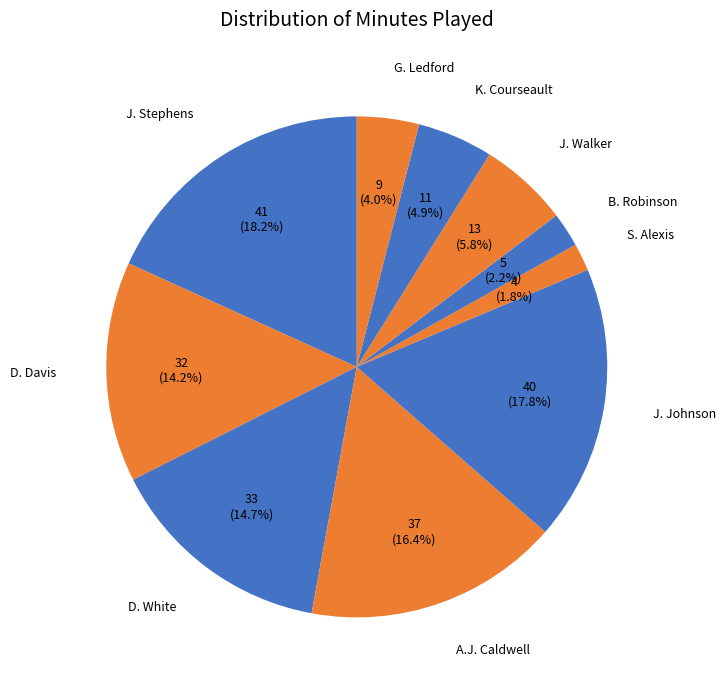

How many segments does this pie chart have?

10